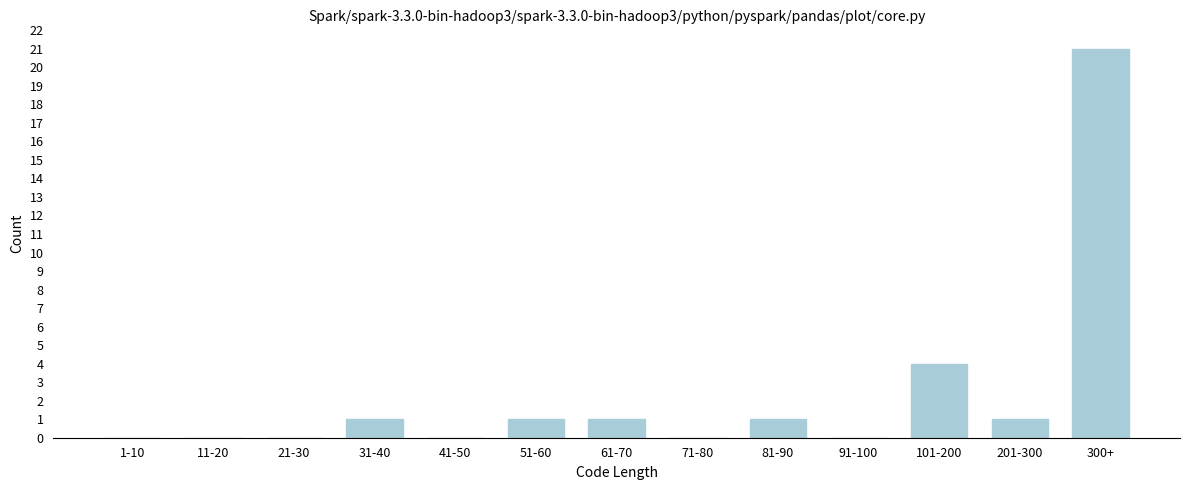

Reading left to right, what are all the values shown in this chart?

1-10=0	11-20=0	21-30=0	31-40=1	41-50=0	51-60=1	61-70=1	71-80=0	81-90=1	91-100=0	101-200=4	201-300=1	300+=21